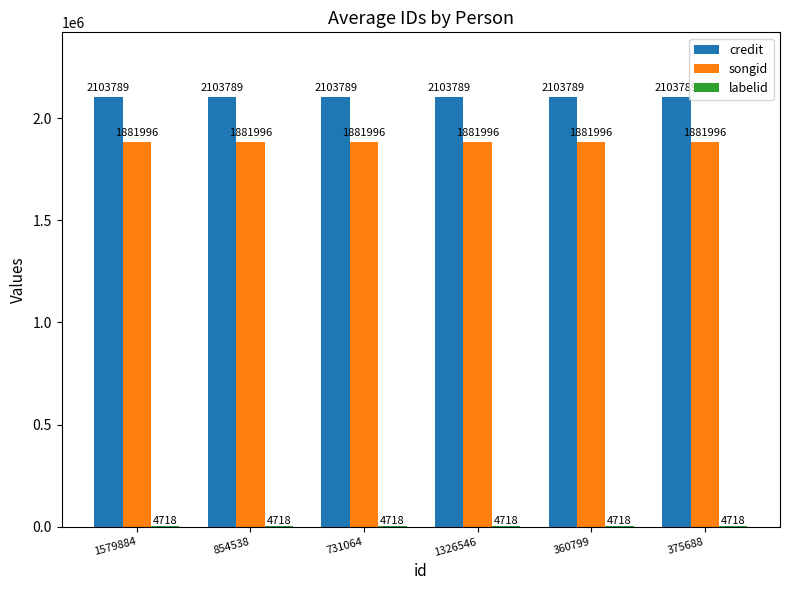

The credit series shows 2103789 at 360799. True or false?

True